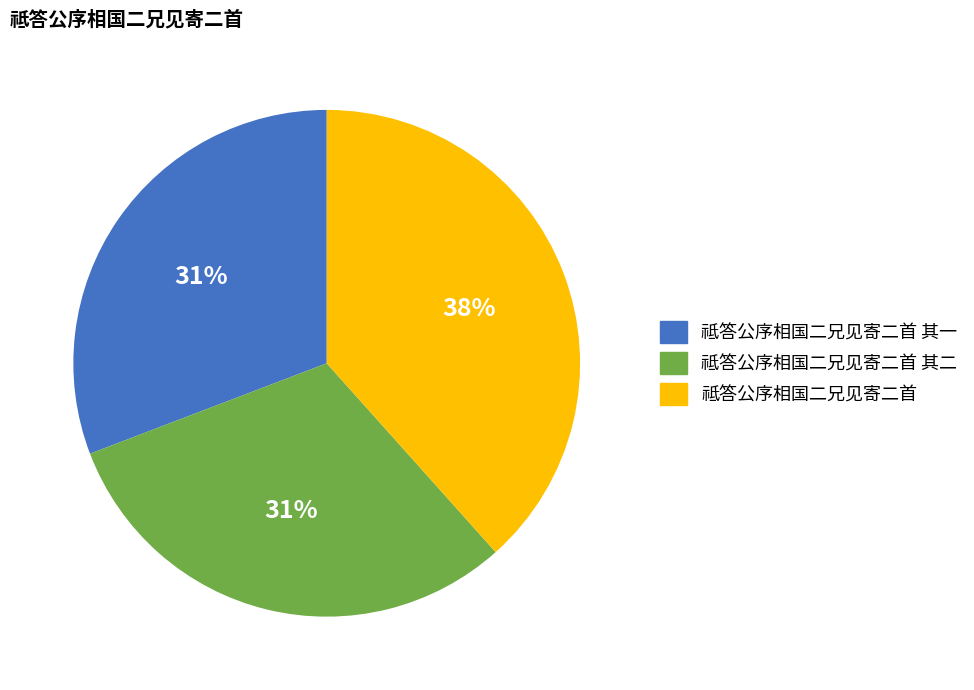

To the nearest percent, what is the average slice percentage?

33%